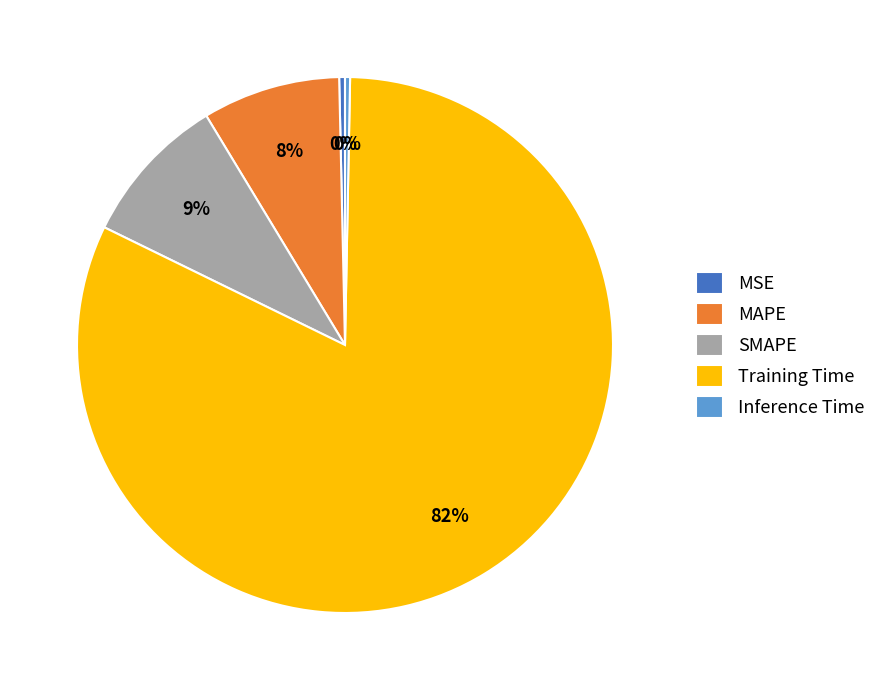

Which has a higher value, MSE or MAPE?

MAPE